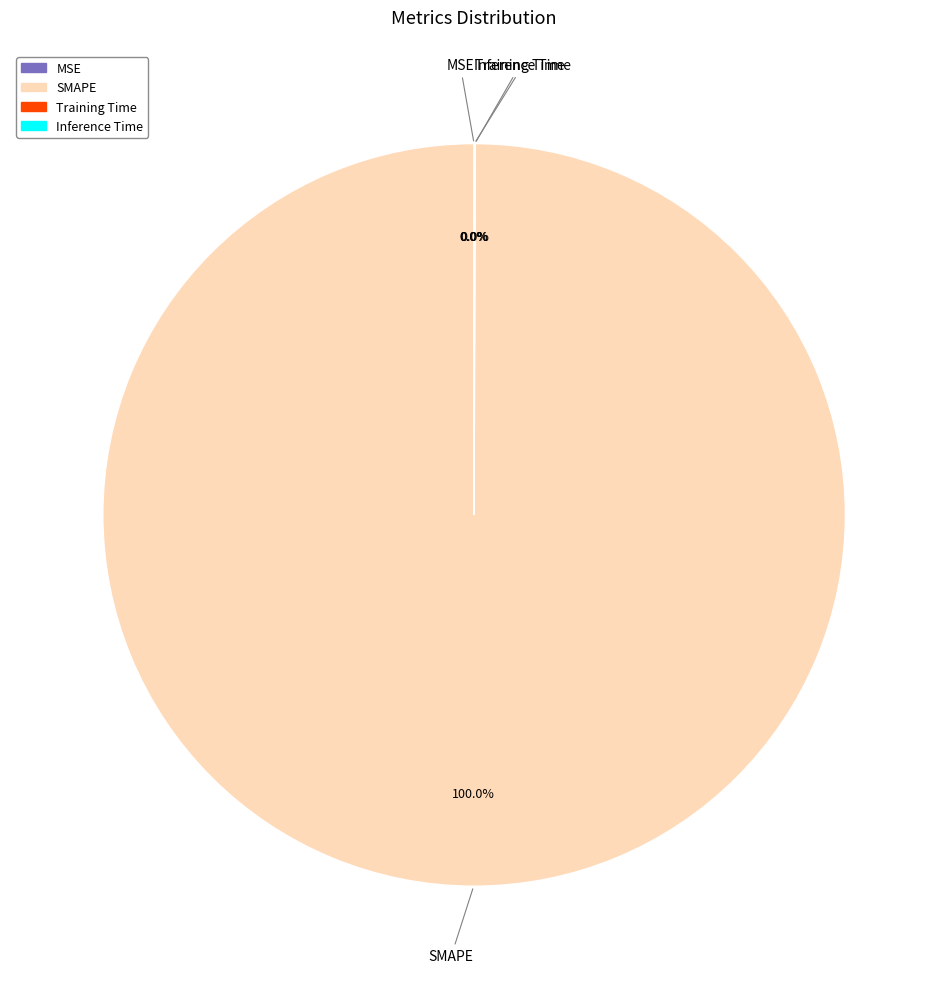

Which slice is the largest?

SMAPE